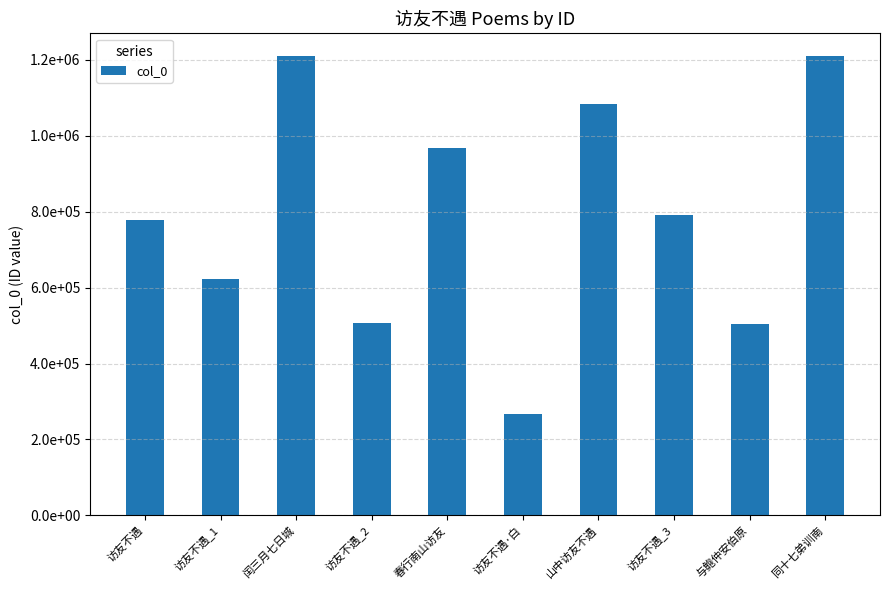

Where does the data first go above 792205?

闰三月七日城